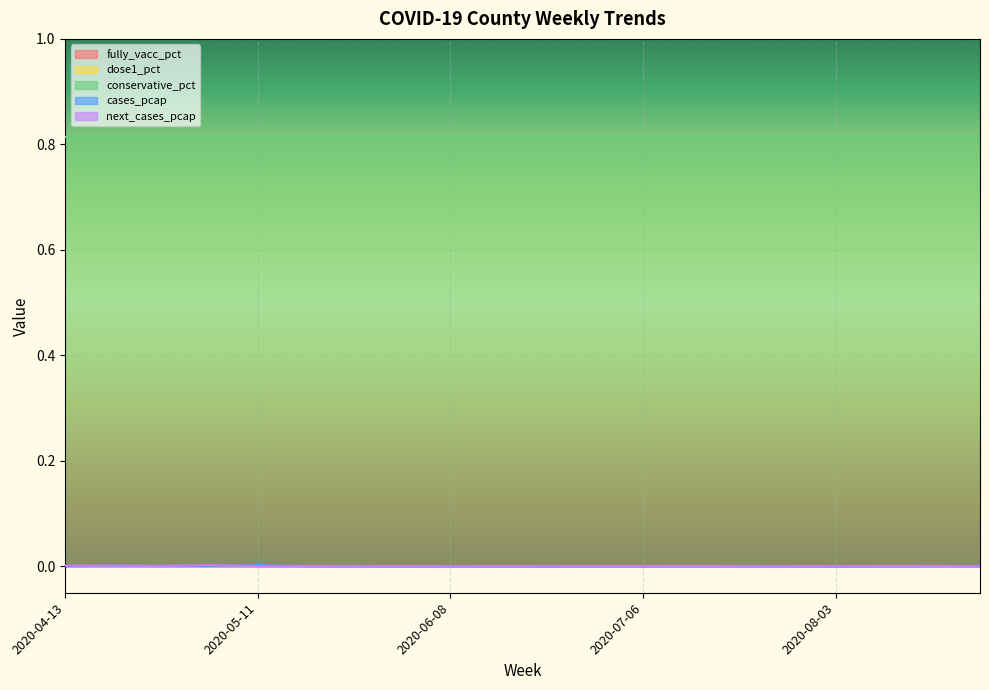

Which series has the largest range (max minus min)?

next_cases_pcap